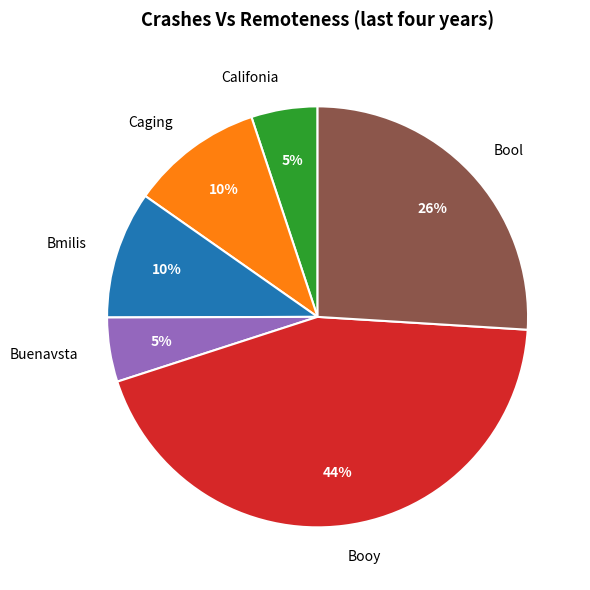

To the nearest percent, what is the average slice percentage?

17%